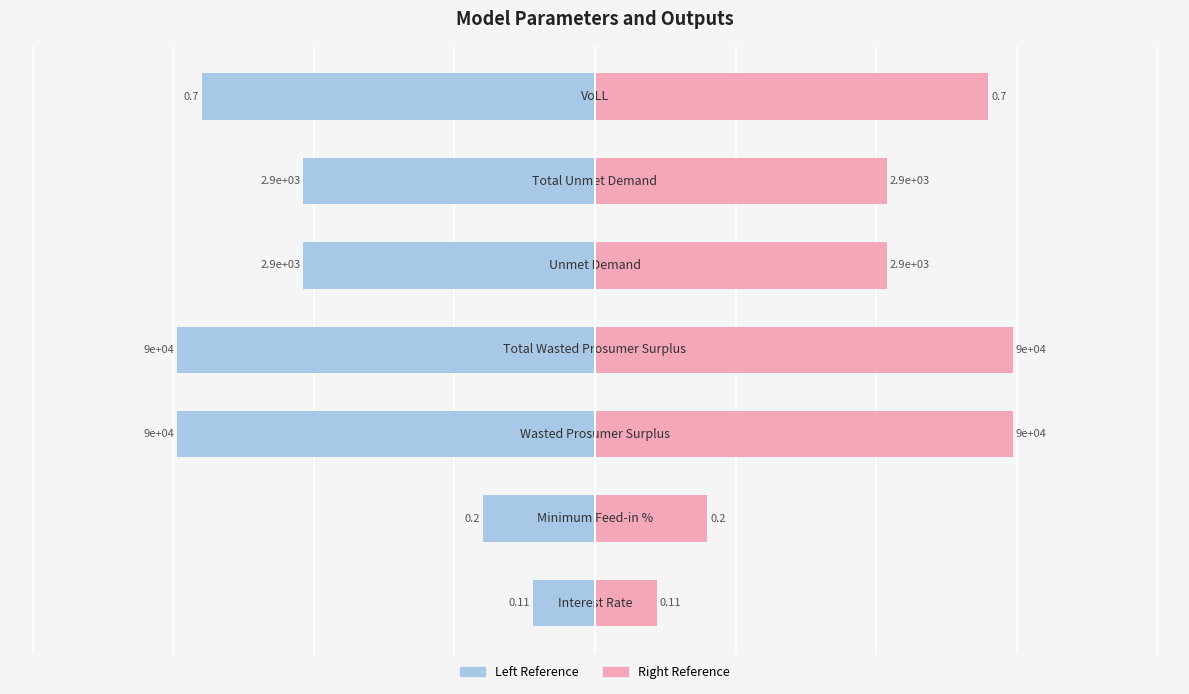

Does the chart contain any negative values?

Yes